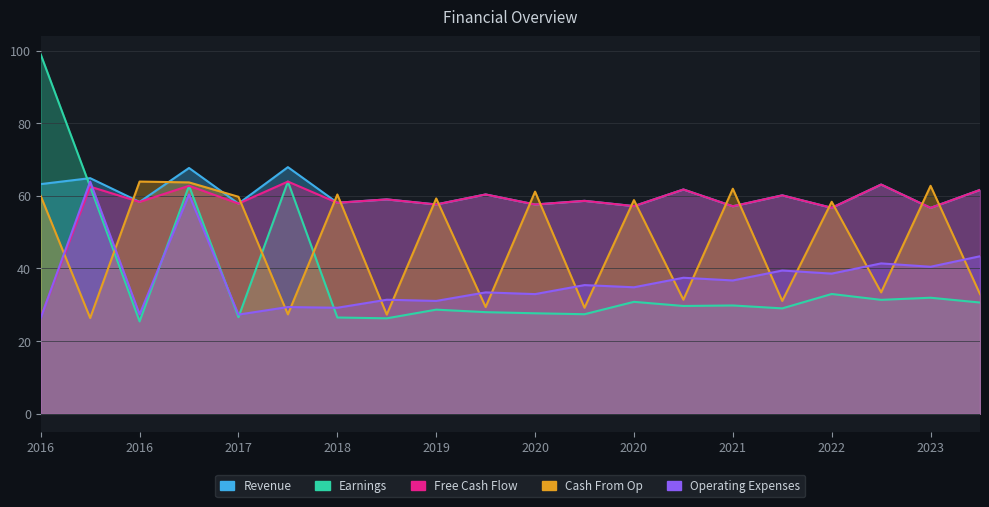

Reading left to right, transcribe all the data shown in this chart.

Revenue: 63.2	64.9	58.3	67.7	57.9	67.9	58.1	59.0	57.6	60.4	57.6	58.6	57.2	61.8	57.1	60.1	56.7	63.1	56.7	61.6
Earnings: 98.9	62.5	25.4	62.8	26.6	63.9	26.5	26.3	28.7	28.0	27.7	27.4	30.8	29.7	29.8	29.0	33.0	31.4	31.9	30.6
Free Cash Flow: 26.6	62.5	58.3	62.8	57.9	63.9	58.1	59.0	57.6	60.4	57.6	58.6	57.2	61.8	57.1	60.1	56.7	63.1	56.7	61.6
Cash From Op: 60.0	26.4	63.9	63.7	59.7	27.4	60.4	27.3	59.3	29.4	61.2	29.2	58.8	31.4	62.0	31.1	58.4	33.4	62.8	33.0
Operating Expenses: 26.4	63.9	27.4	60.4	27.3	29.4	29.2	31.4	31.1	33.4	33.0	35.4	34.8	37.5	36.7	39.4	38.6	41.4	40.5	43.4